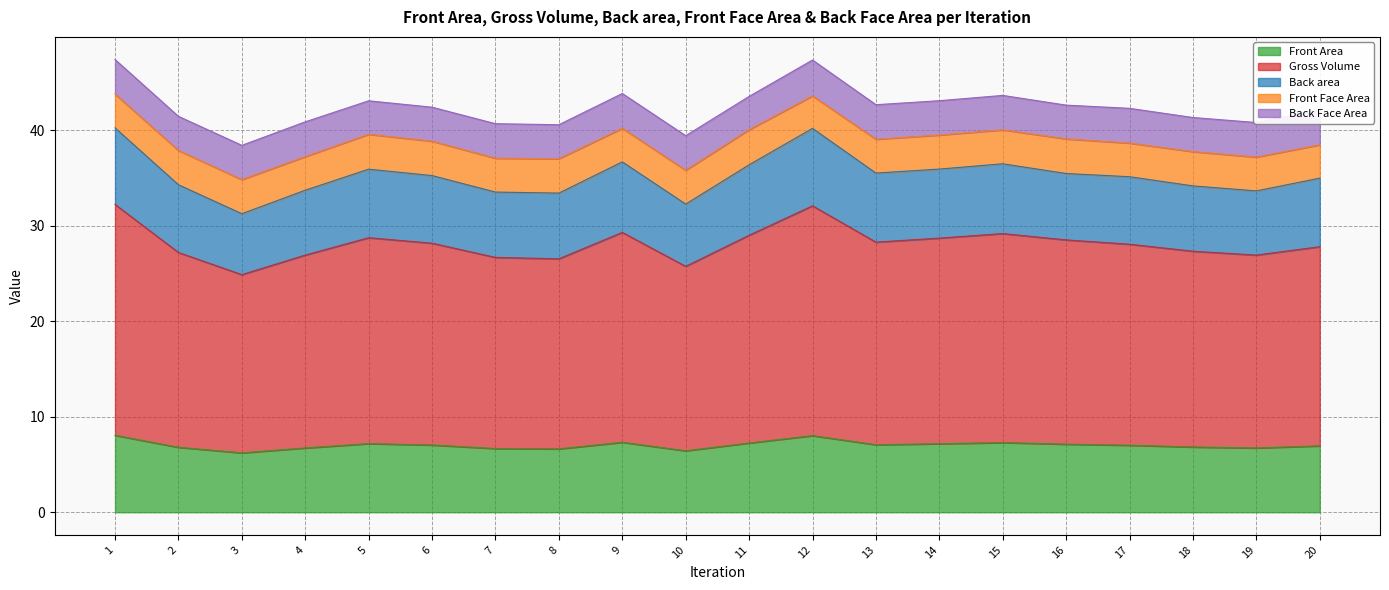

True or false: Back area and Gross Volume cross at least once.

False